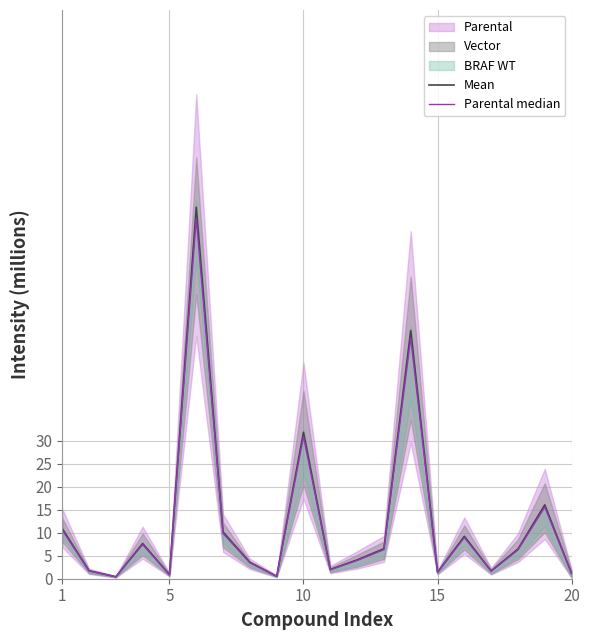

Where is Mean nearest to the value 40?

10